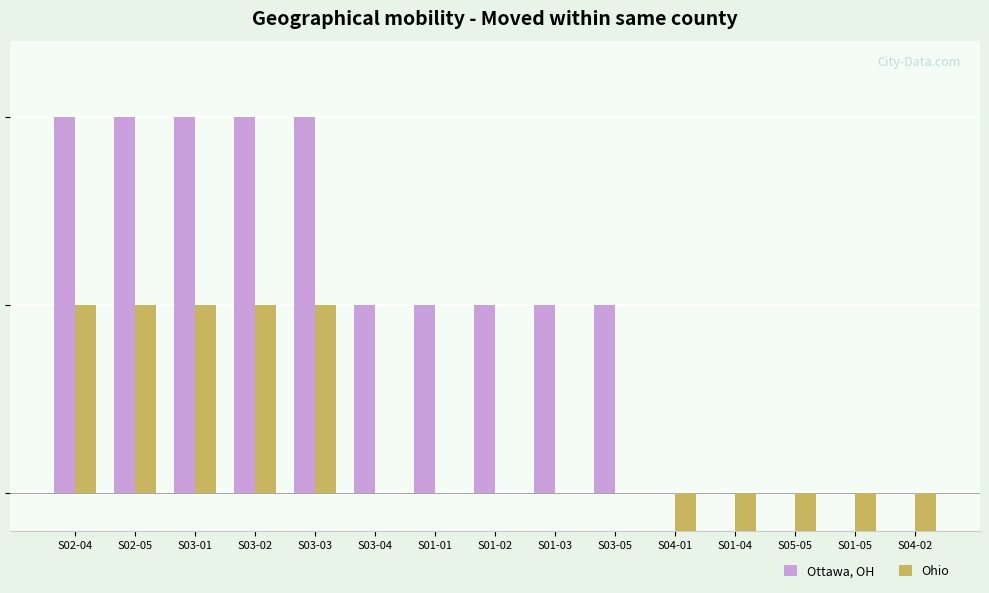

Rank the categories by Ottawa, OH value from highest to lowest.

S02-04, S02-05, S03-01, S03-02, S03-03, S03-04, S01-01, S01-02, S01-03, S03-05, S04-01, S01-04, S05-05, S01-05, S04-02